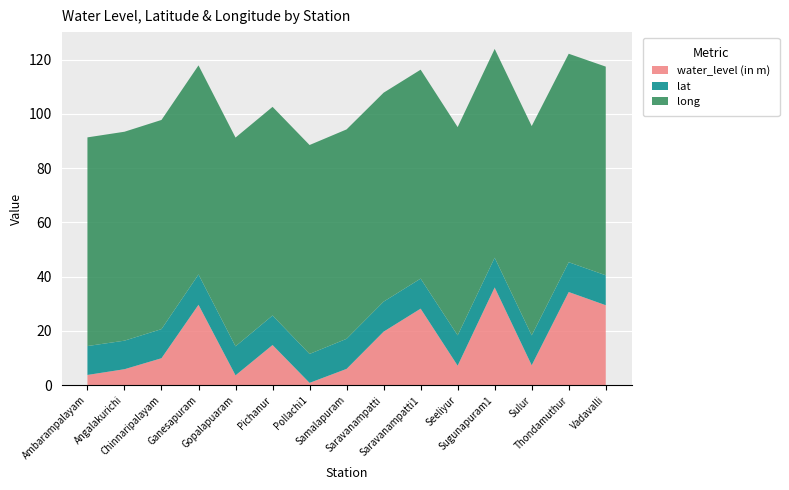

Reading left to right, transcribe all the data shown in this chart.

water_level (in m): 3.8	5.9	10.0	29.7	3.6	14.8	0.9	6.0	19.8	28.2	7.2	36.0	7.4	34.4	29.5
lat: 10.6	10.5	10.7	11.2	10.7	10.9	10.7	11.1	11.1	11.1	11.2	11.0	11.0	11.0	11.0
long: 76.9	77.0	77.1	77.1	76.9	76.9	77.0	77.2	77.0	77.0	76.8	77.0	77.1	76.8	76.9